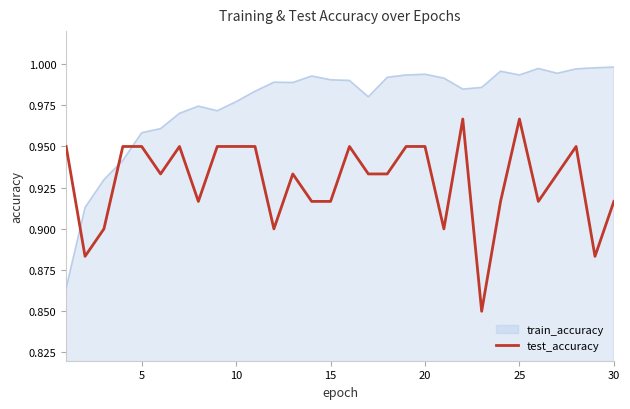

True or false: train_accuracy and test_accuracy intersect in this chart.

True